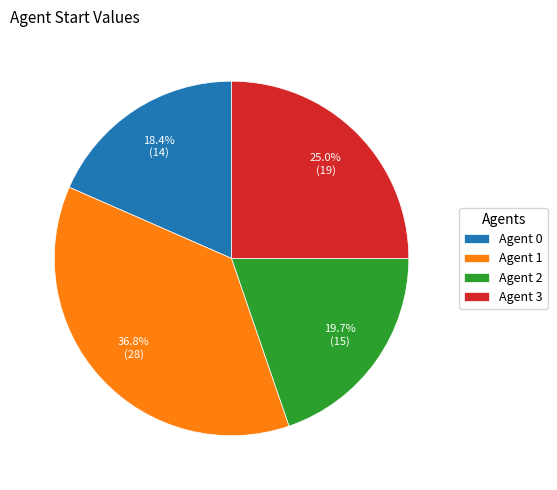

What is the ratio of the value at Agent 0 to the value at Agent 3?

0.7